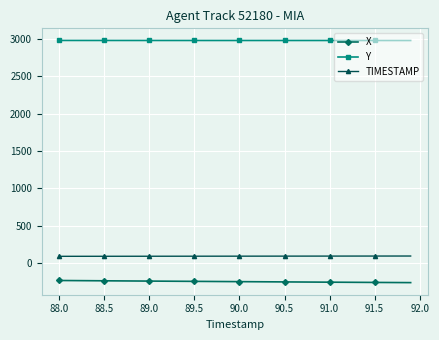

True or false: X and TIMESTAMP intersect in this chart.

False